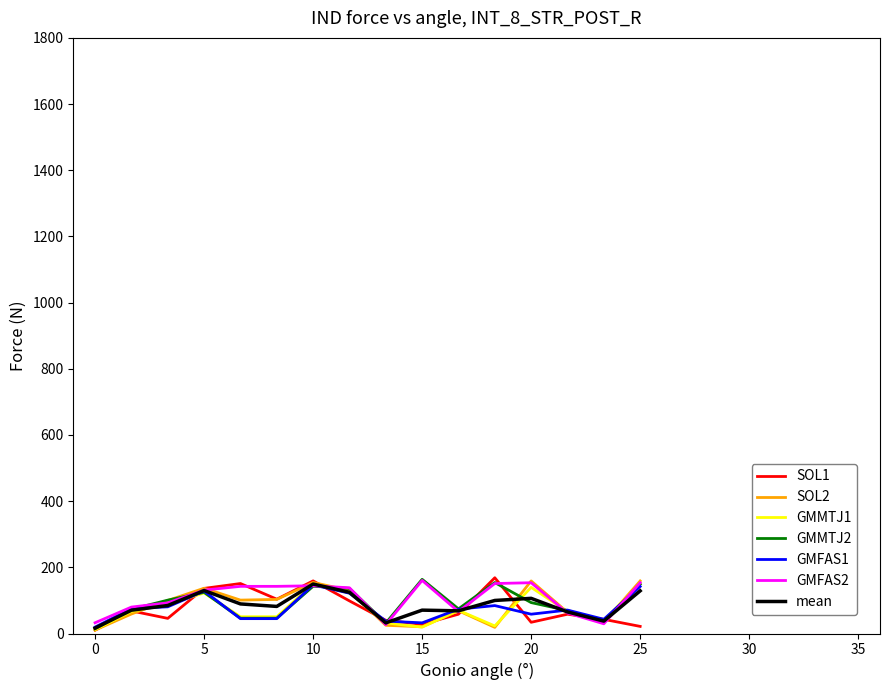

Which series has the largest total across all categories?

GMFAS2